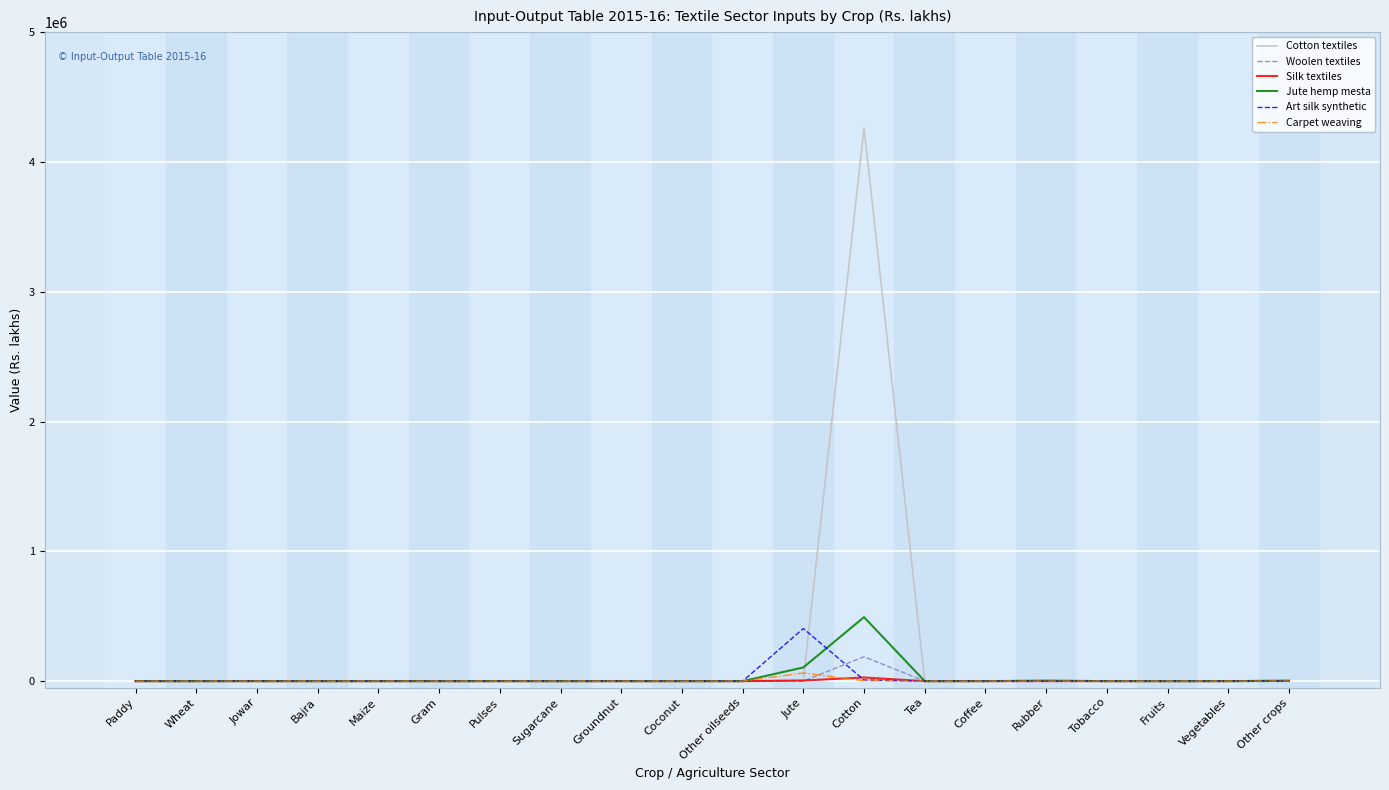

Which category has the highest value across all series?

Cotton